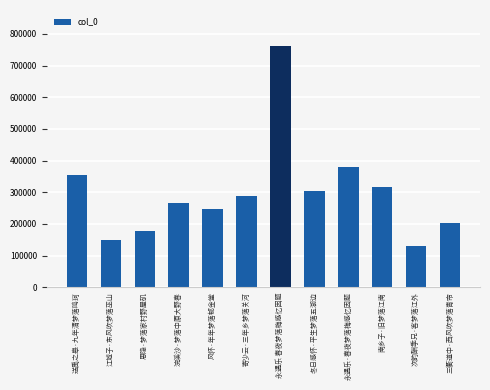

What position from the right is 风怀·年年梦落郁金堂?

8